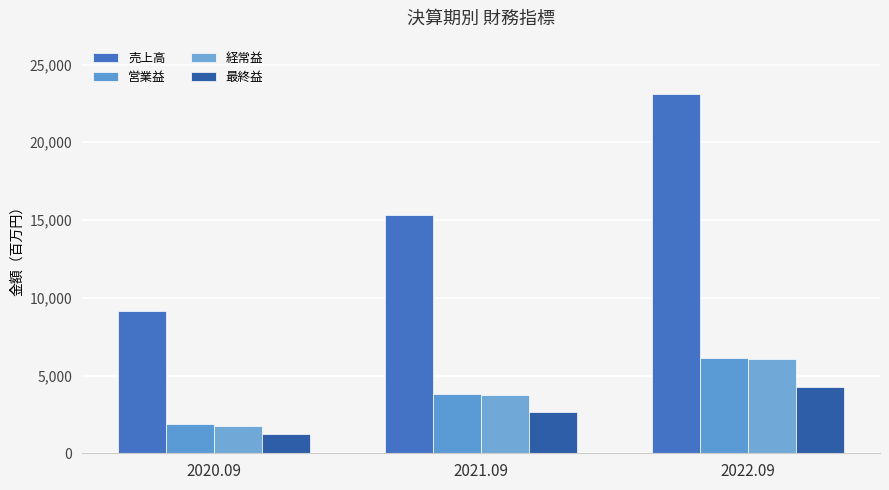

Does the chart contain stacked bars?

No